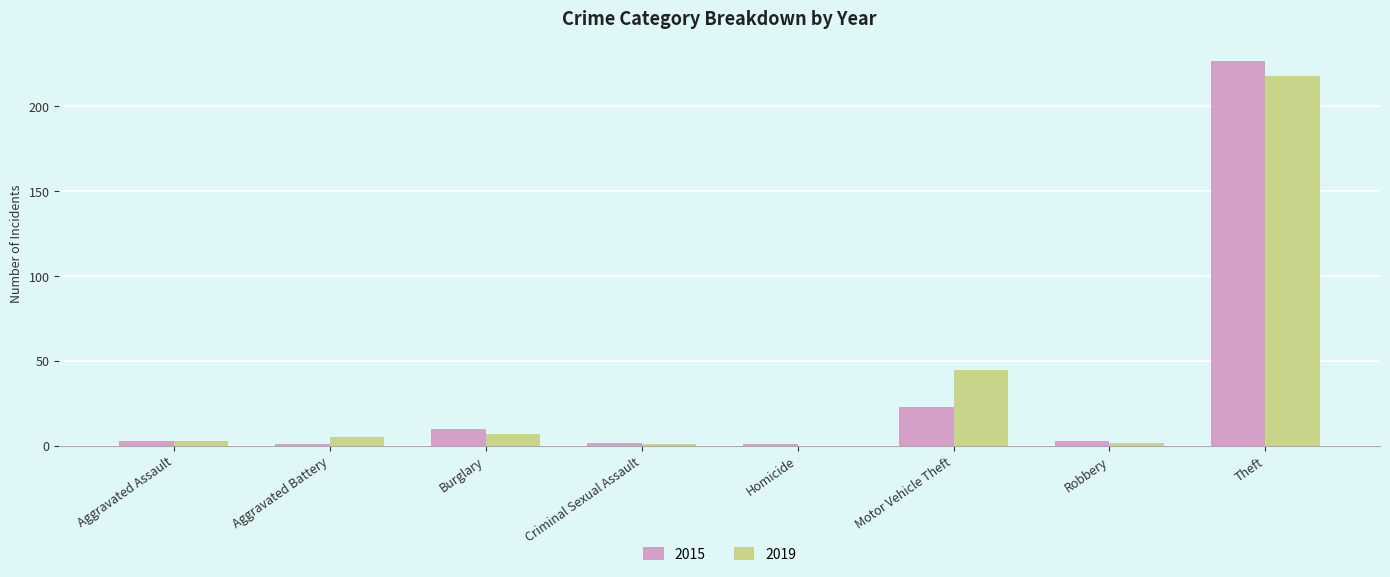

Is the value of 2019 at Burglary greater than the value of 2015 at Motor Vehicle Theft?

No